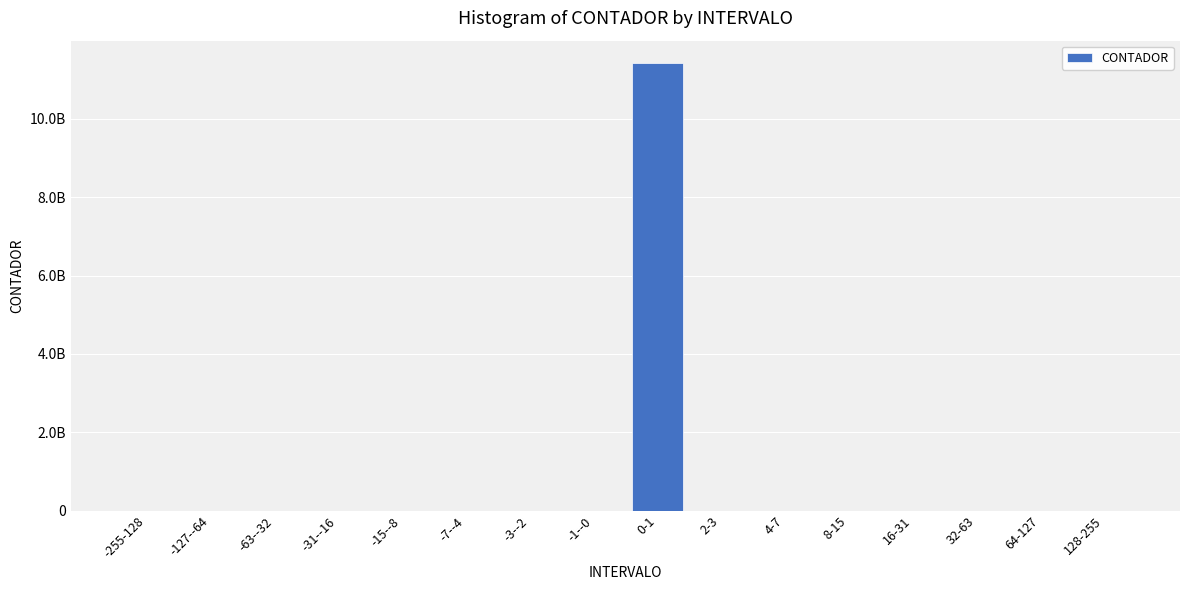

At which category does the chart reach its peak across all series?

0-1